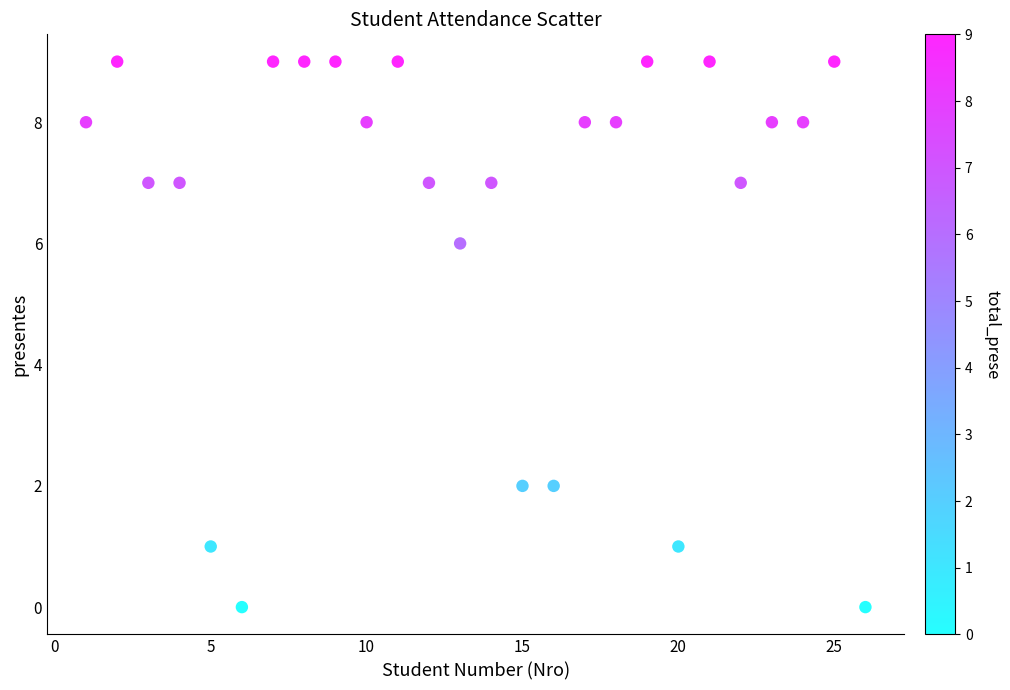

What is the range of X values (max minus min)?

25